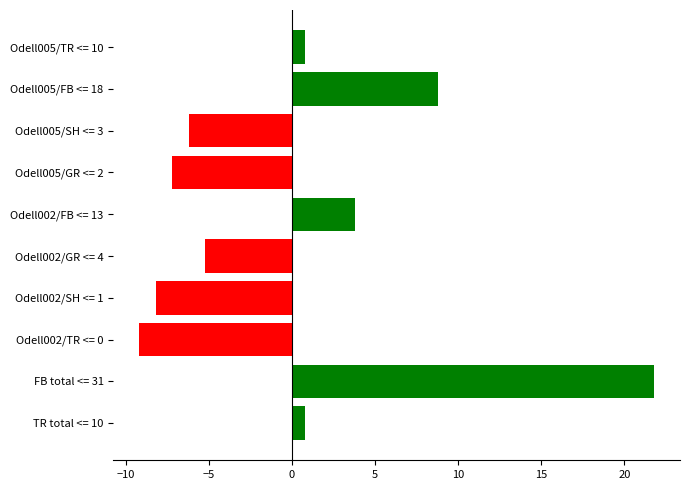

True or false: the data shows -10.5 at Odell005/SH <= 3.

False